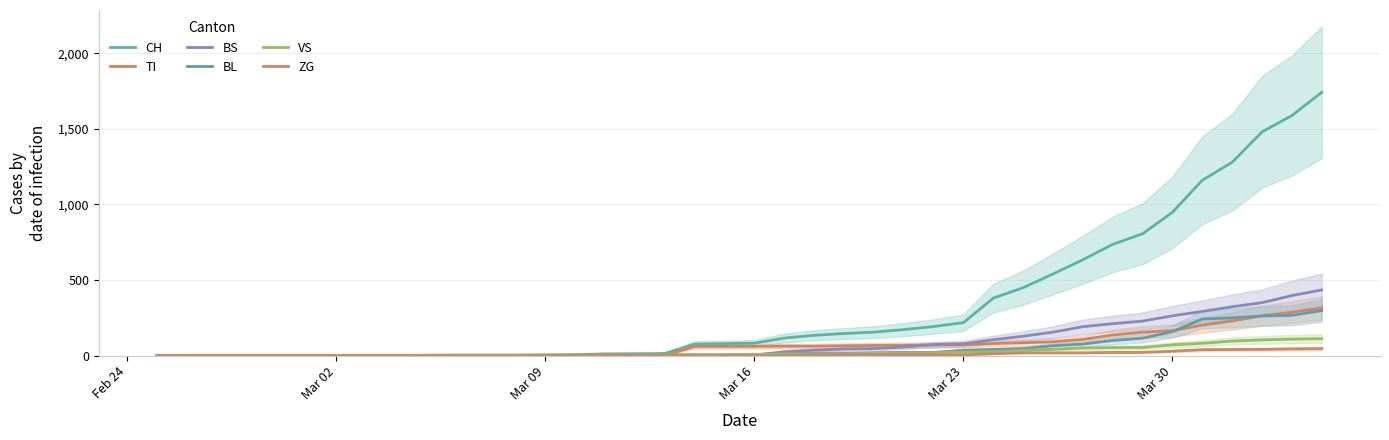

Rank the series by their maximum value, from lowest to highest.

ZG, VS, BL, TI, BS, CH